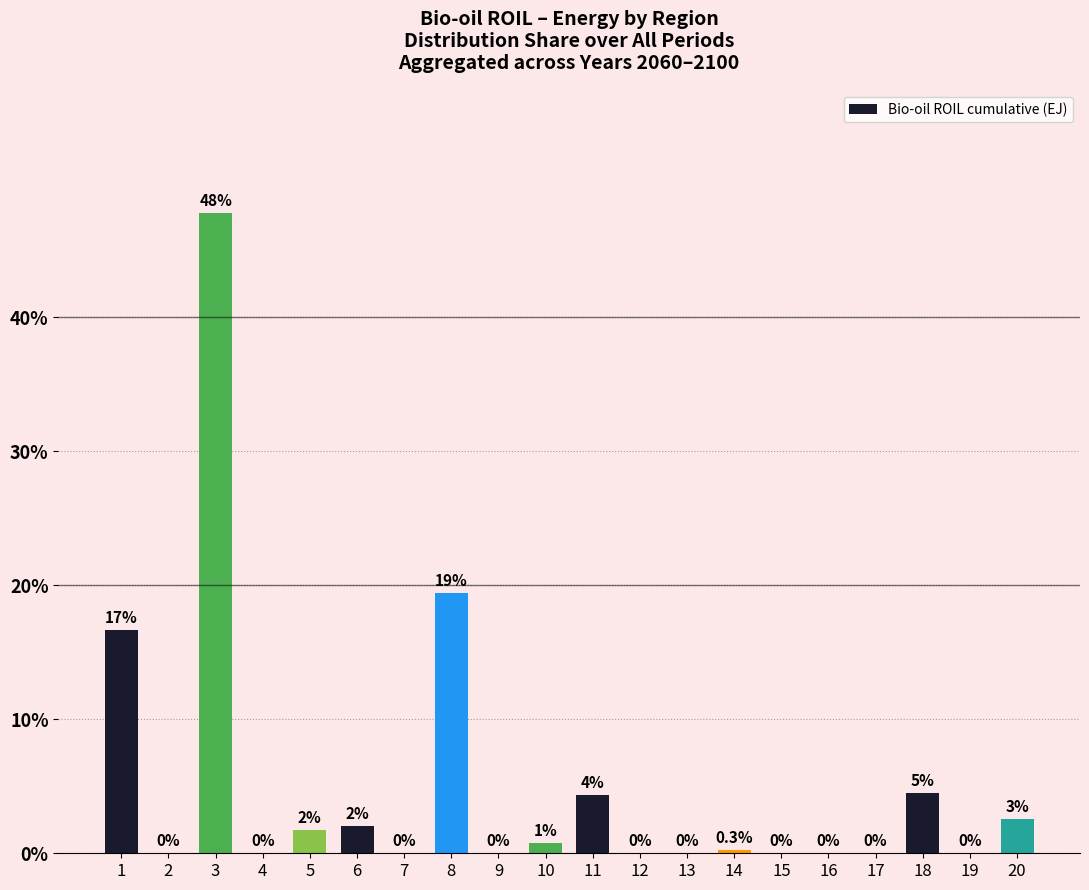

Count the number of data series in this chart.

1